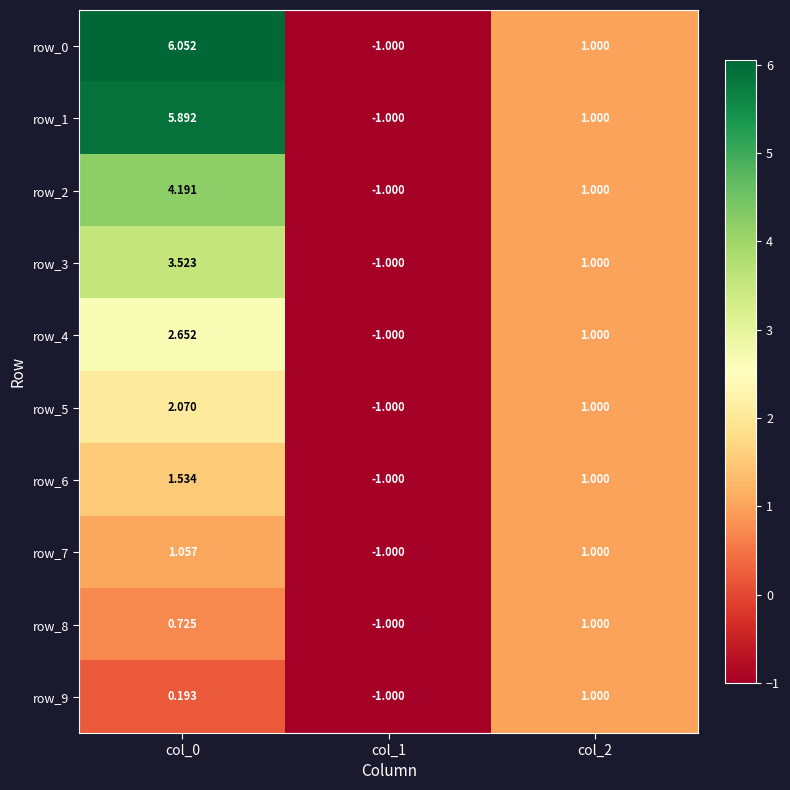

Reading left to right, transcribe all the data shown in this chart.

row_0: 6.1	-1.0	1.0
row_1: 5.9	-1.0	1.0
row_2: 4.2	-1.0	1.0
row_3: 3.5	-1.0	1.0
row_4: 2.7	-1.0	1.0
row_5: 2.1	-1.0	1.0
row_6: 1.5	-1.0	1.0
row_7: 1.1	-1.0	1.0
row_8: 0.7	-1.0	1.0
row_9: 0.2	-1.0	1.0